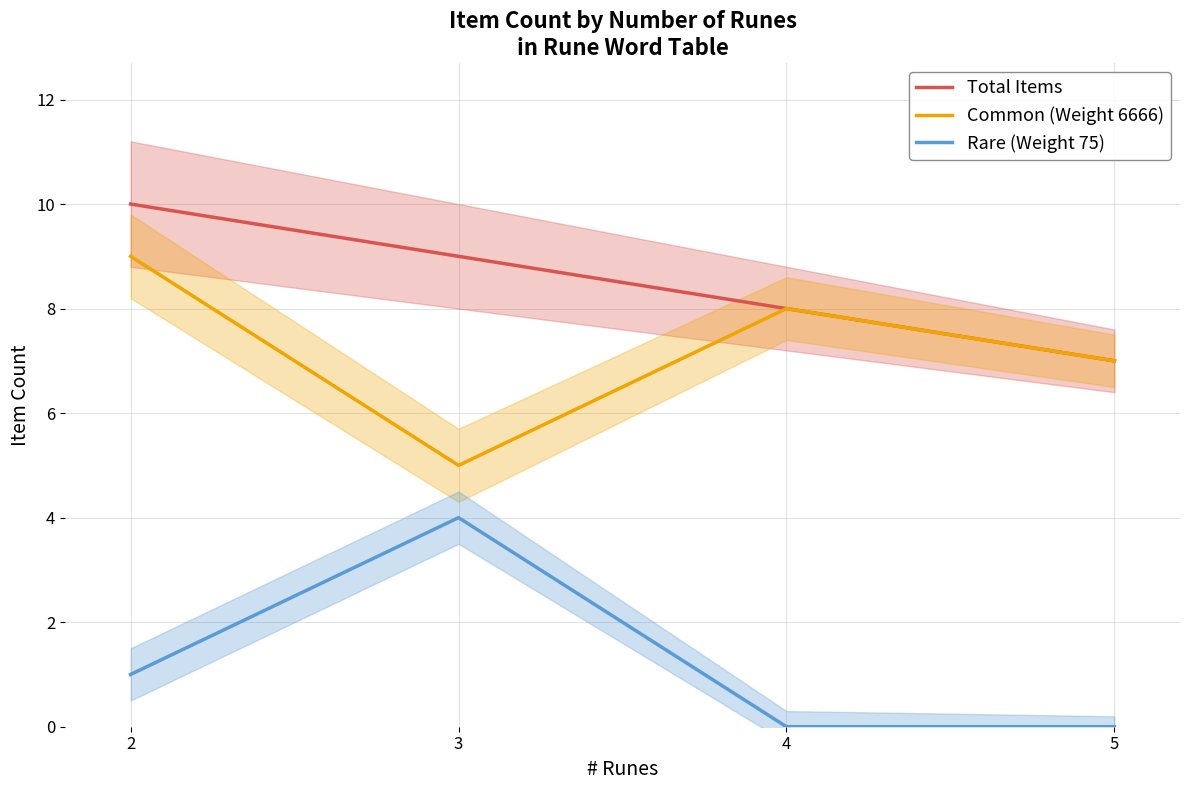

How many interior local peaks does the Rare (Weight 75) series have?

1